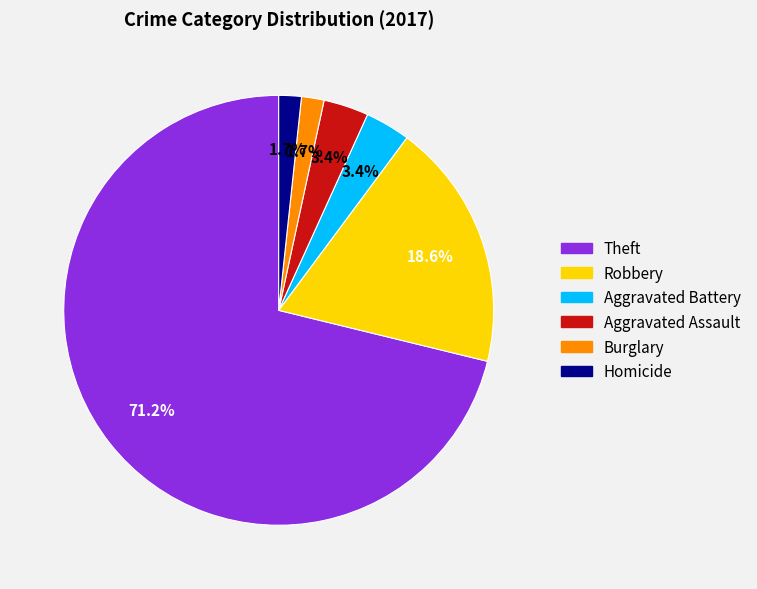

What is the majority slice?

Theft